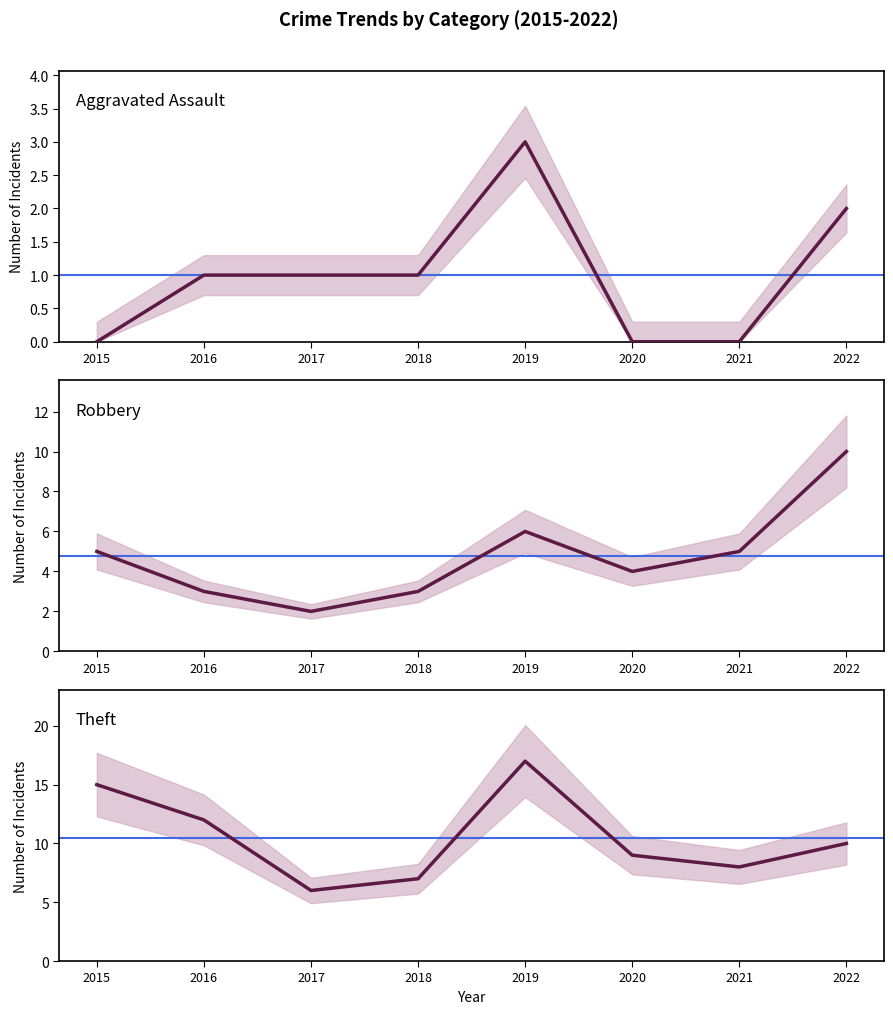

The value of Theft at 2019 is 23. True or false?

False